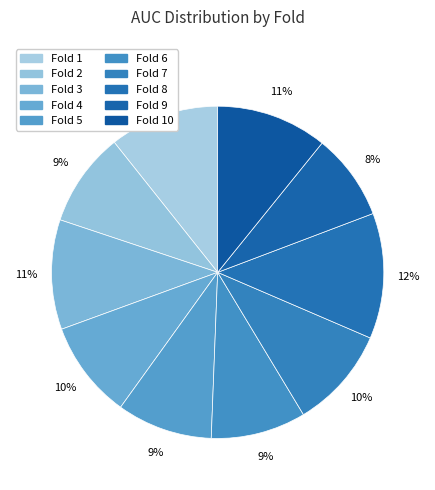

The Fold 2 slice represents 1% of the pie. True or false?

False